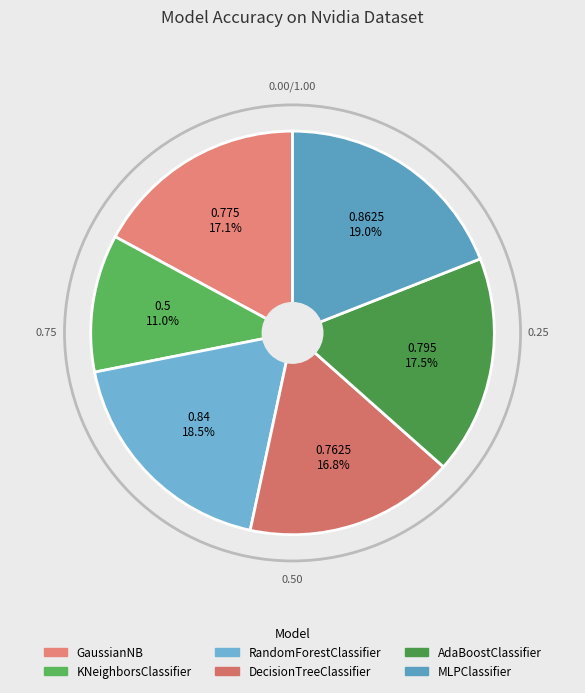

Is it true that RandomForestClassifier is 19% of the pie?

True